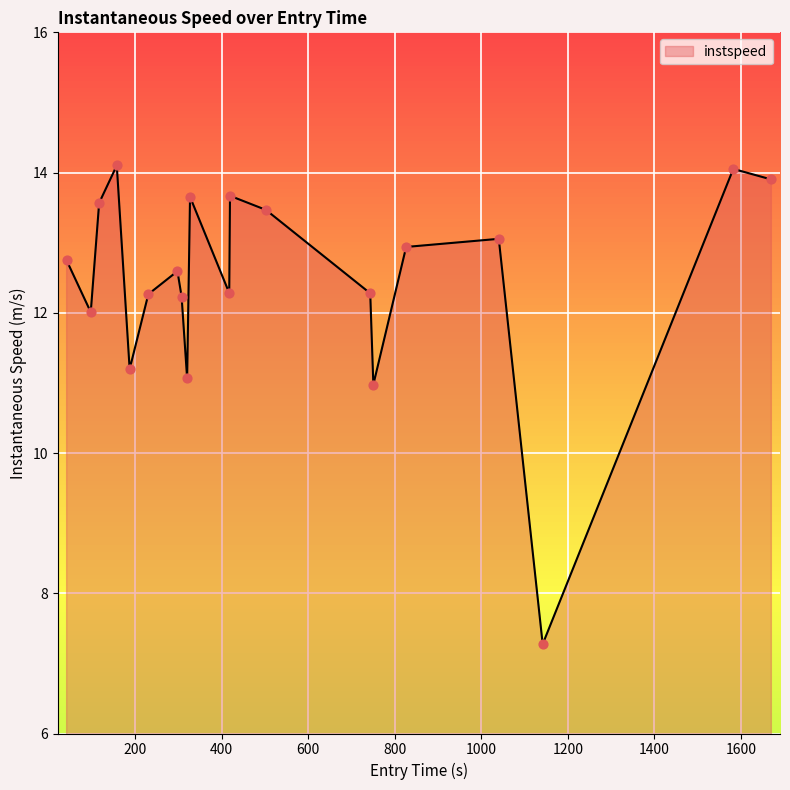

What is the minimum value shown in the chart?

7.3